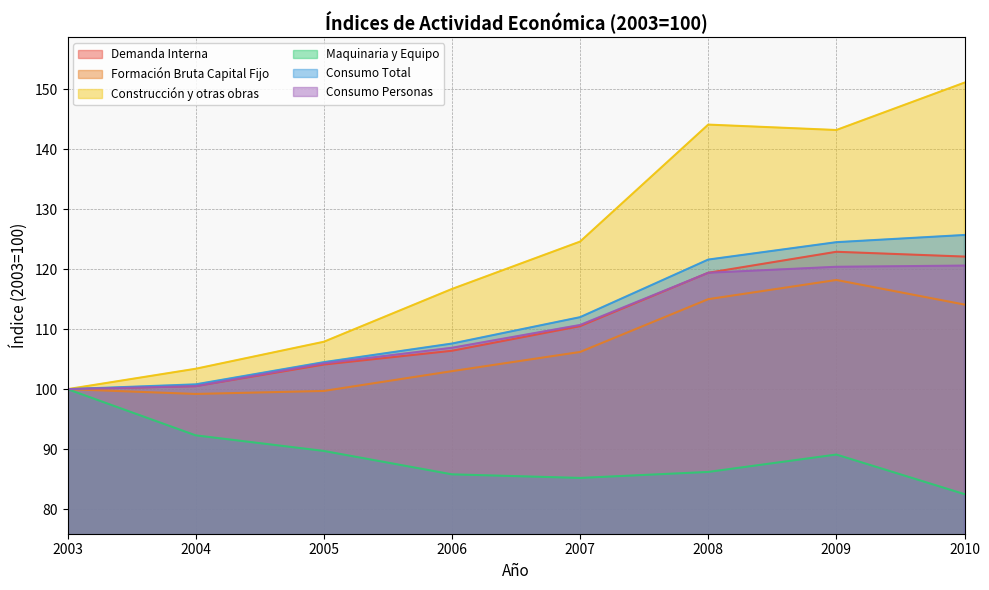

True or false: Consumo Personas and Construcción y otras obras cross at least once.

False